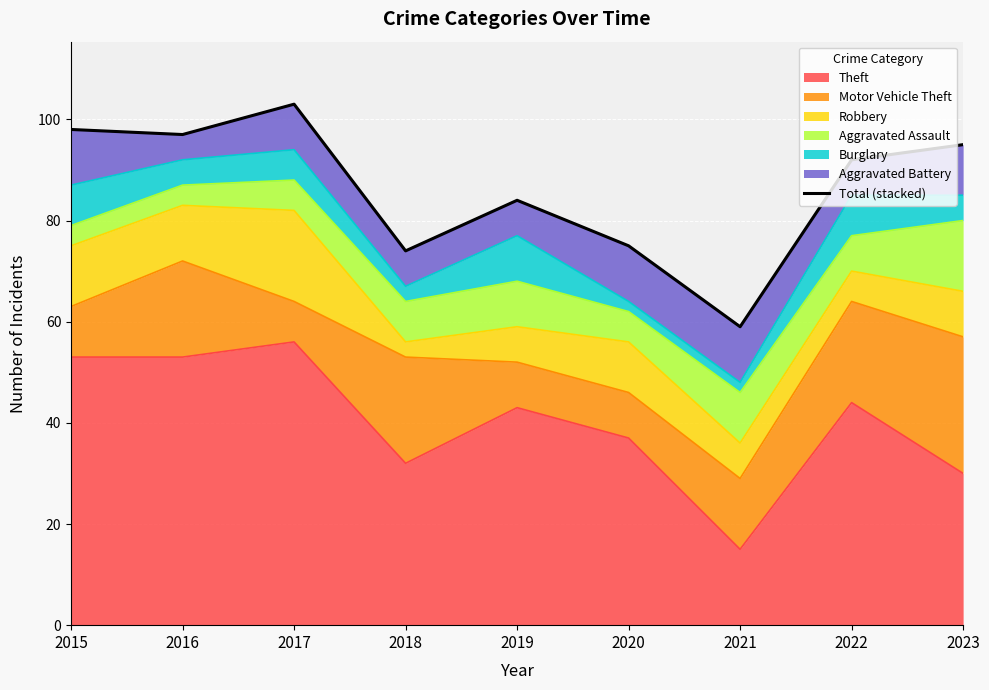

What is the value of the 1st point from the left?

98